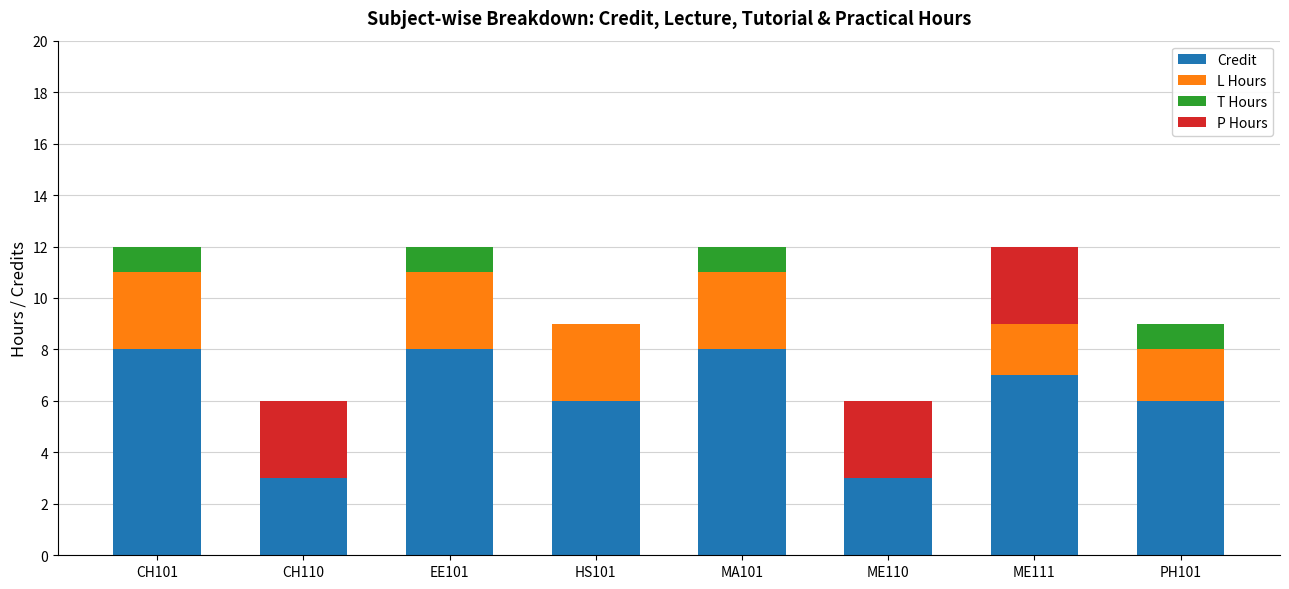

True or false: Credit has a value of 8 at EE101.

True